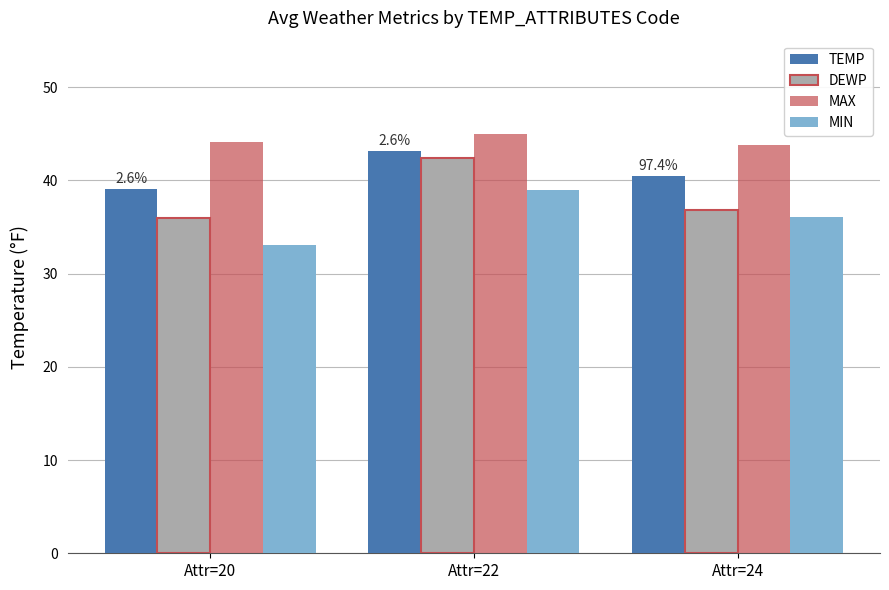

Which series has the widest spread of values?

DEWP